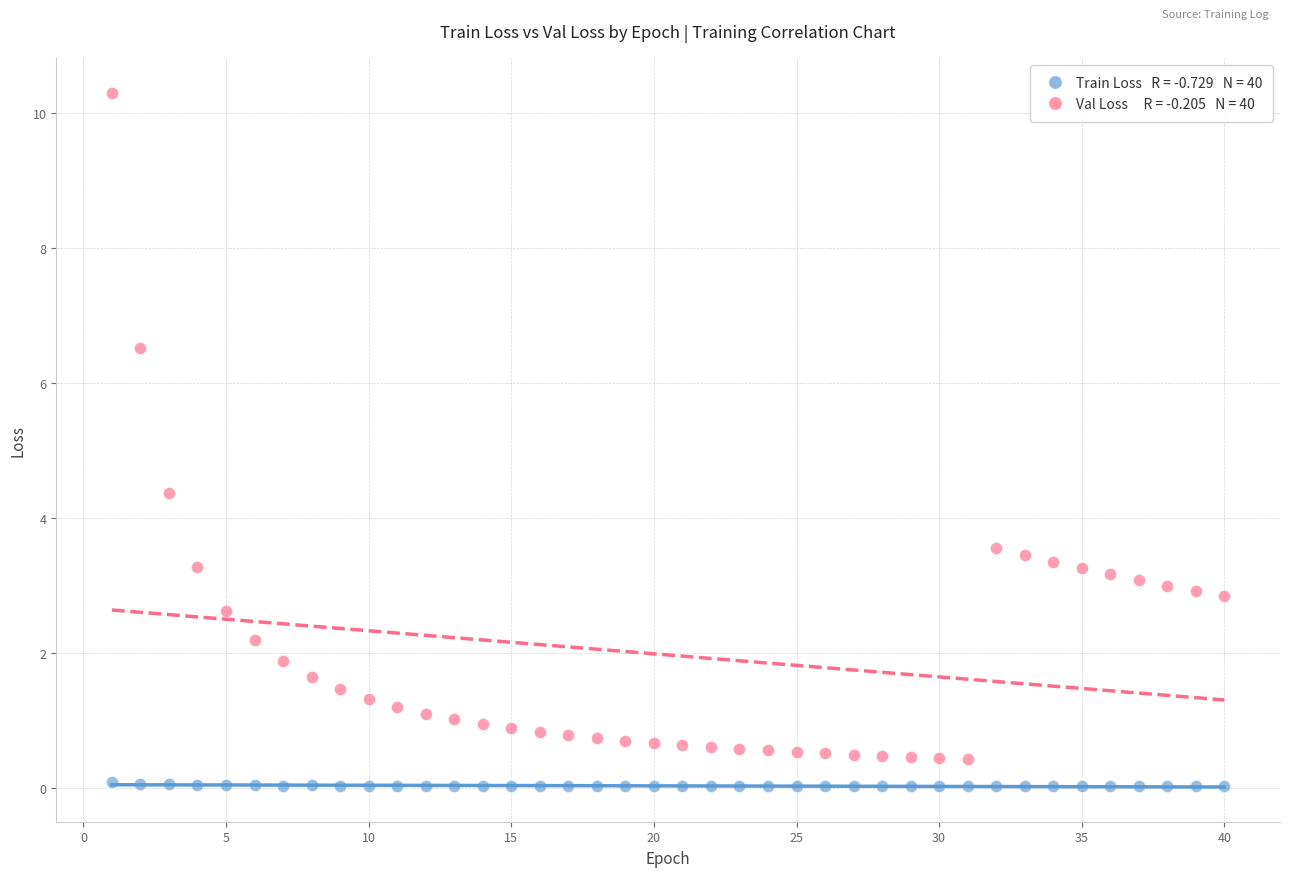

Across all data points, what is the range of X values (max minus min)?

39.0